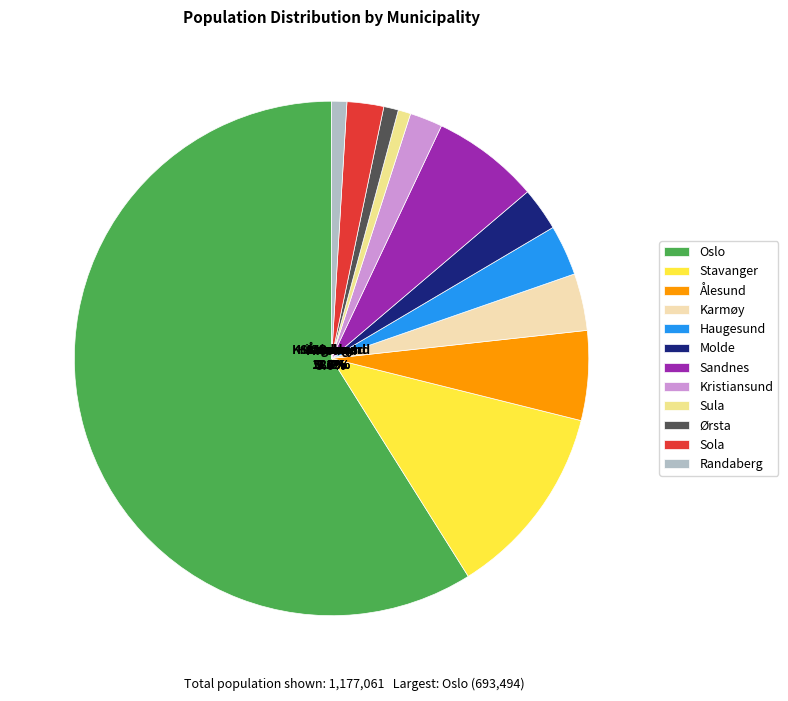

To the nearest percent, what is the difference between the largest and smallest slice percentages?

58%